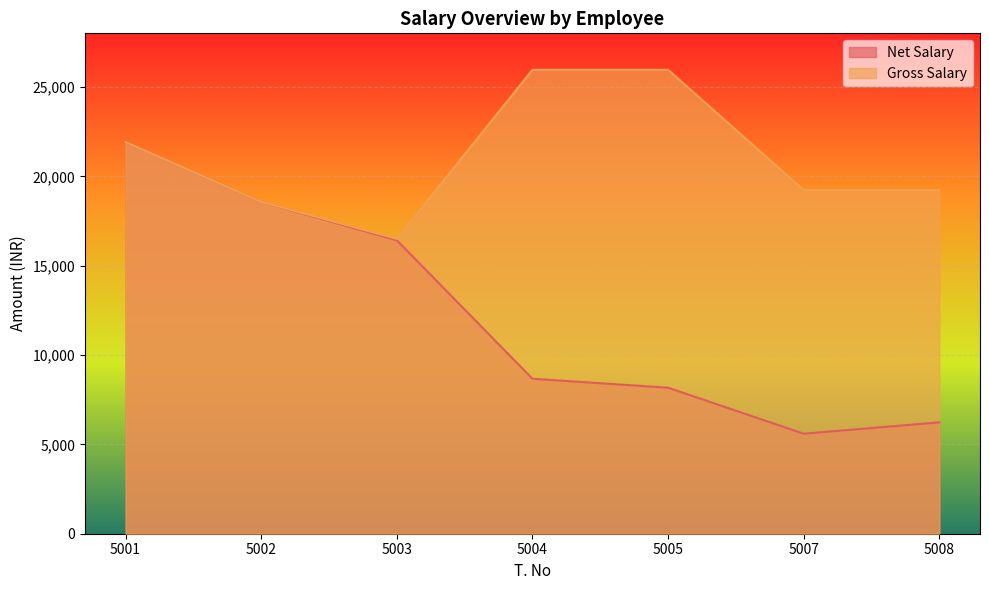

Which series changed the most between 5001 and 5008?

Net Salary